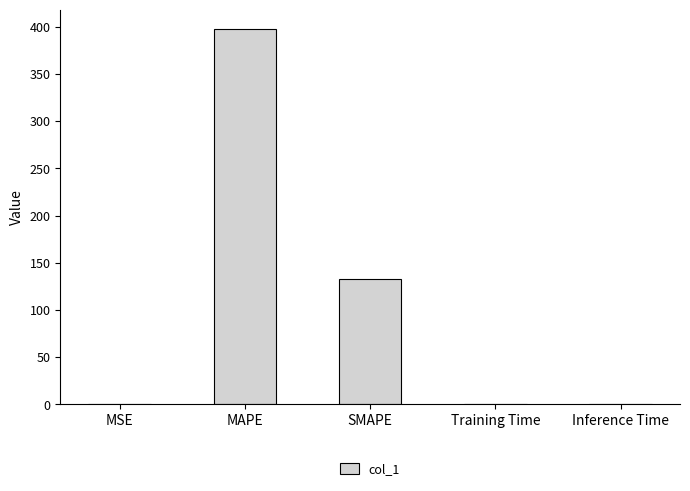

Which category has the highest value across all series?

MAPE